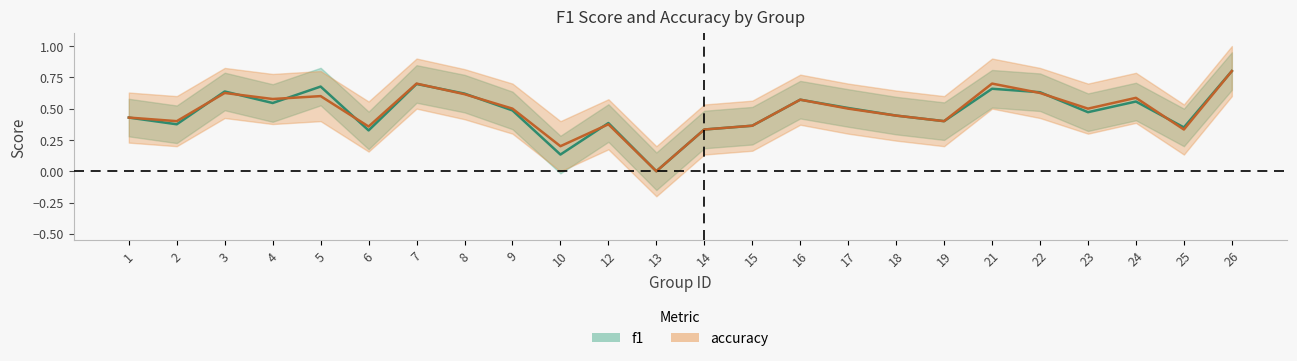

True or false: accuracy has more than 2 interior local peaks.

True